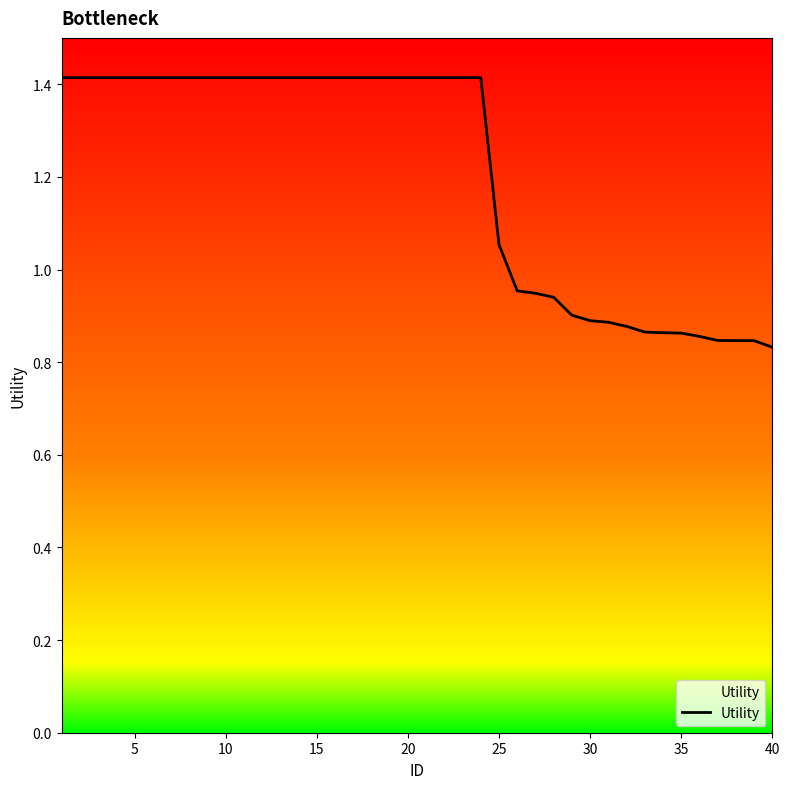

How many lines are shown in the chart?

1